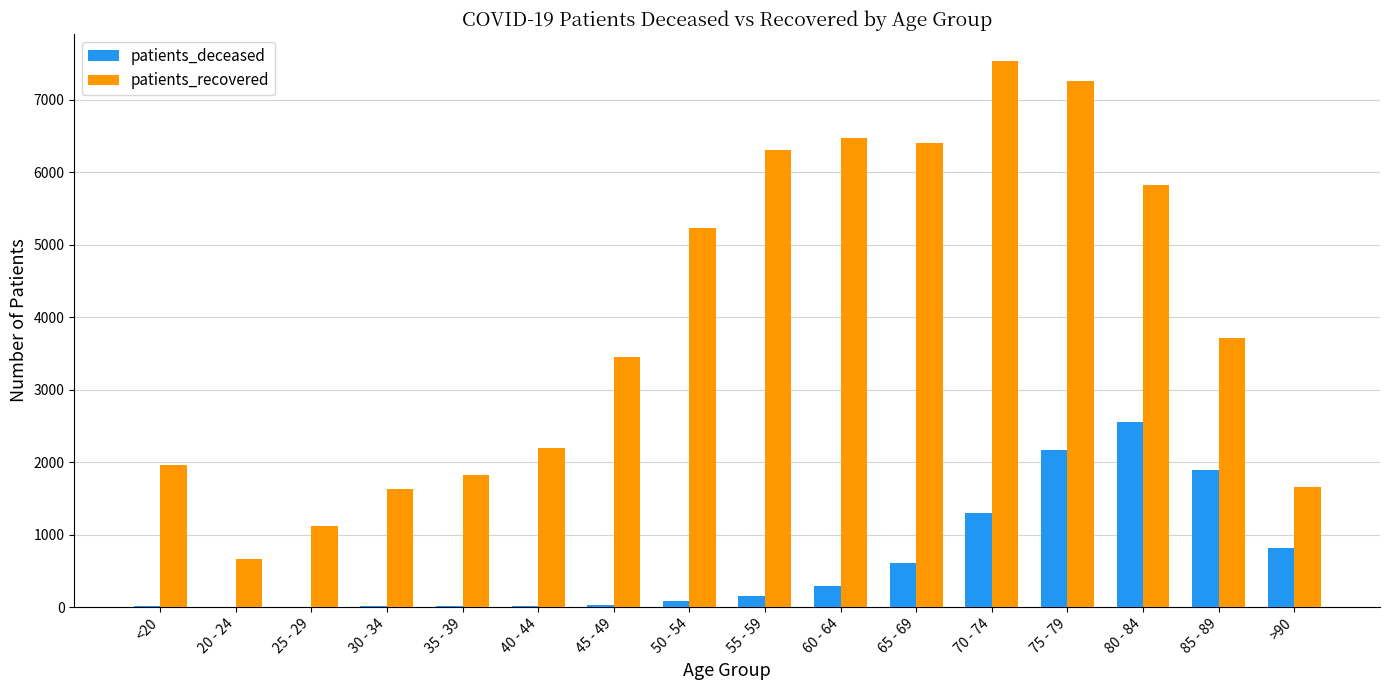

Which category has the highest value in the patients_recovered series?

70 - 74